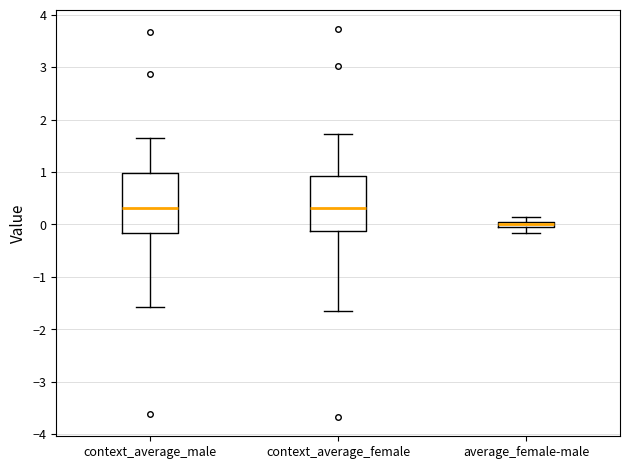

Where does the lower whisker of the box for context_average_male end on the y-axis? The values are not printed on the chart, so give them approximately, as read against the axis.

-1.6